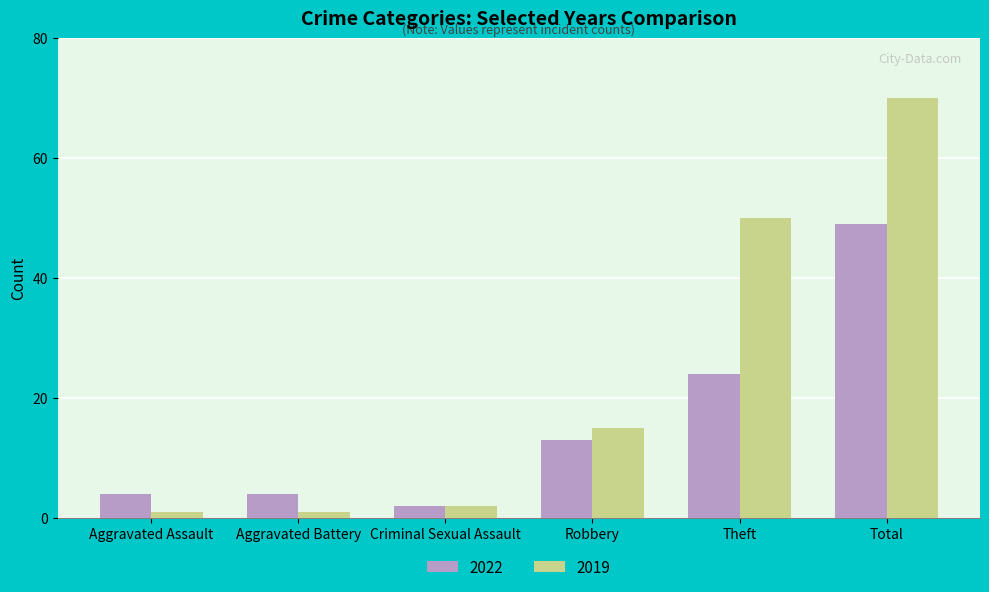

Where is 2022 nearest to the value 25?

Theft